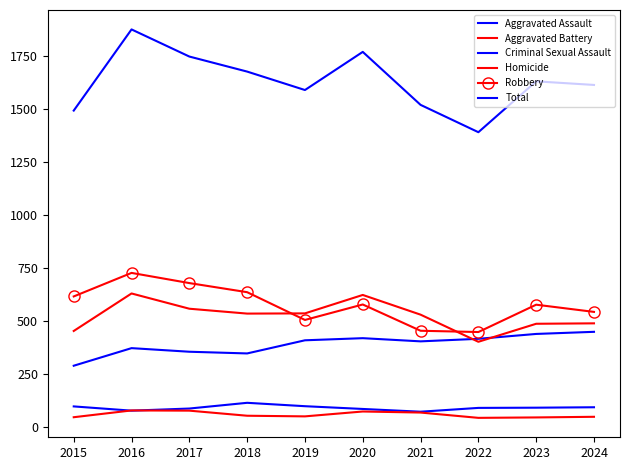

What value does the Aggravated Assault series have at 2024, to the nearest 50?

450